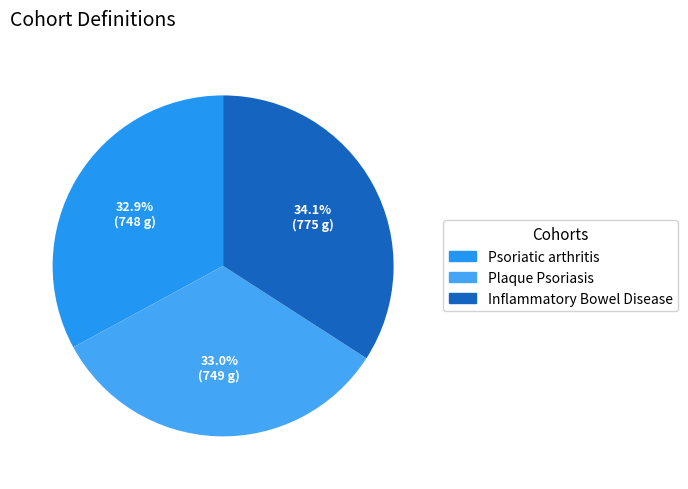

Rank the categories by value from highest to lowest.

Inflammatory Bowel Disease, Plaque Psoriasis, Psoriatic arthritis